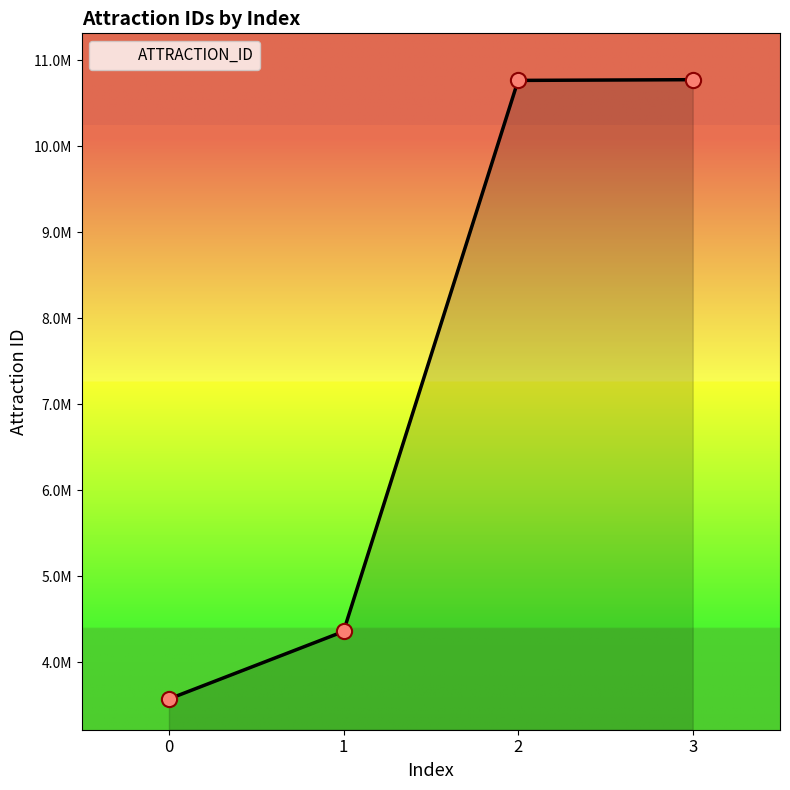

What is the ratio of the value at 3 to the value at 1?

2.5